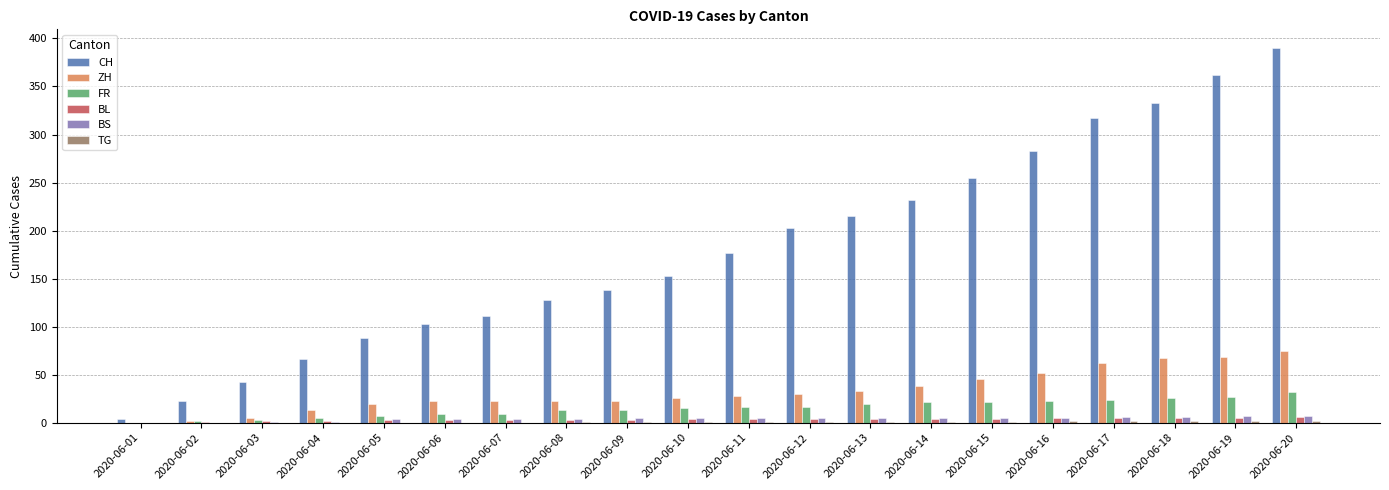

Count the BL values in the range 3 to 5.

15